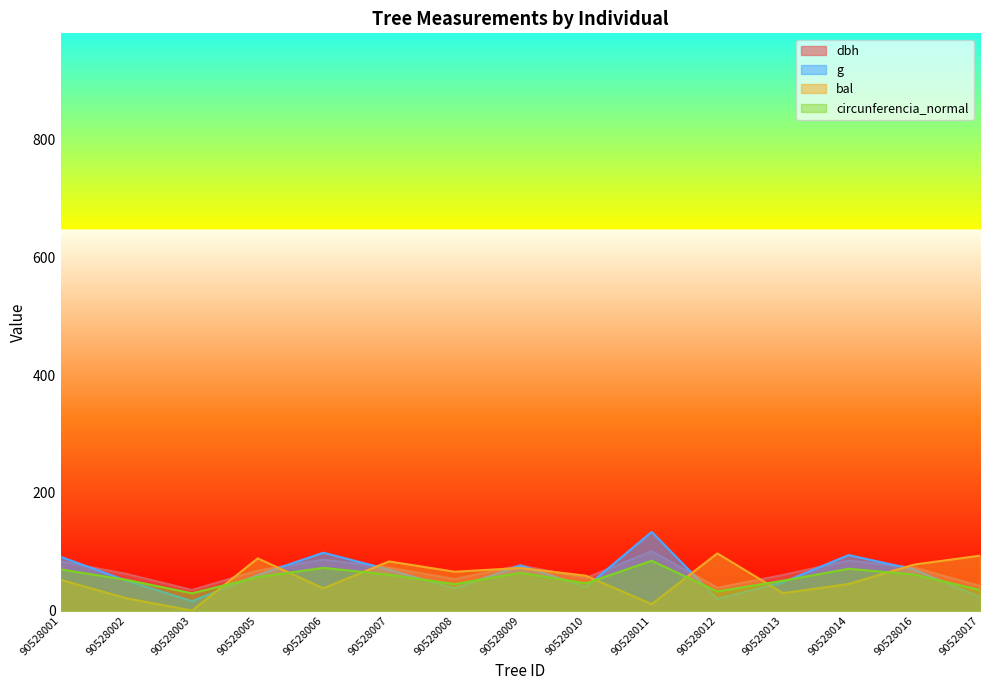

How many data points in g are above 60?

8